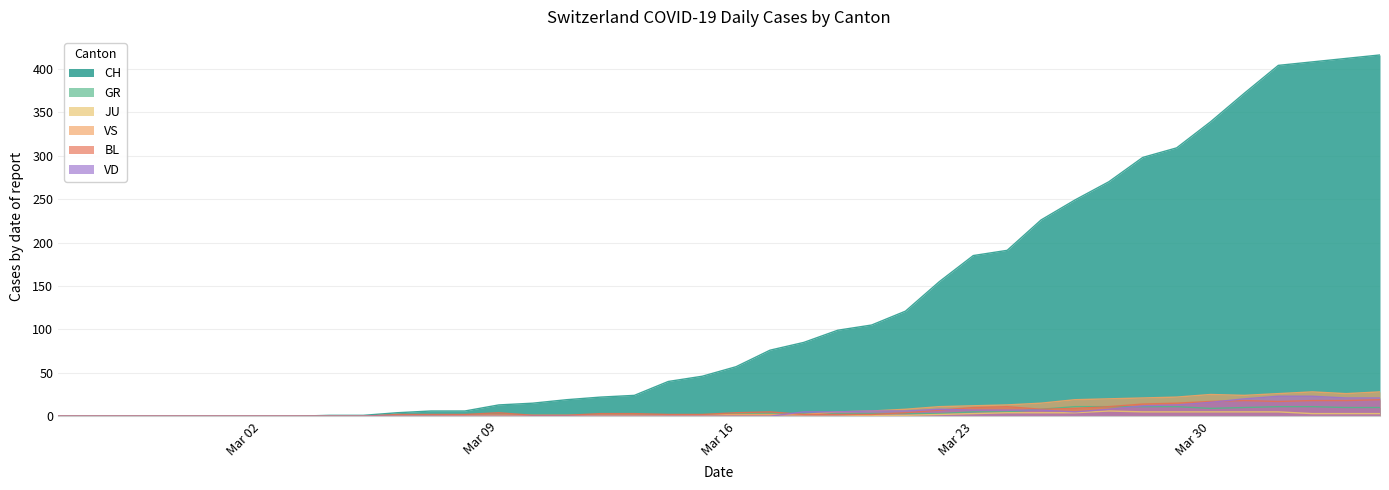

What is the maximum value for CH?

416